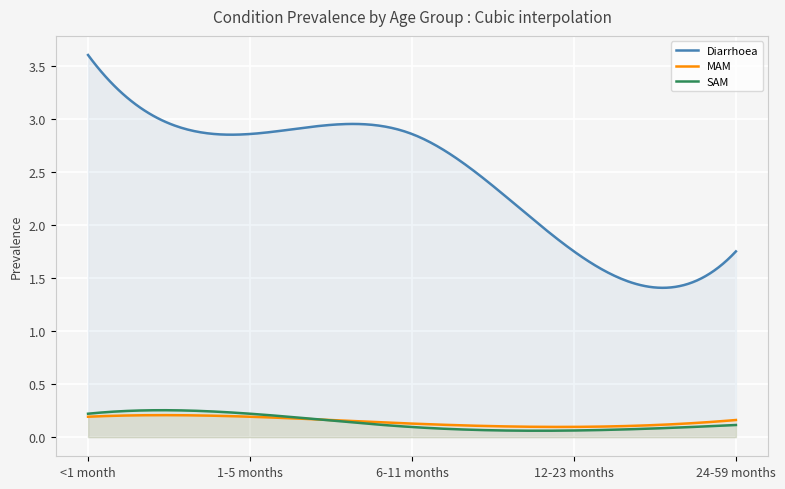

Between 1-5 months and 24-59 months, which is larger?

1-5 months